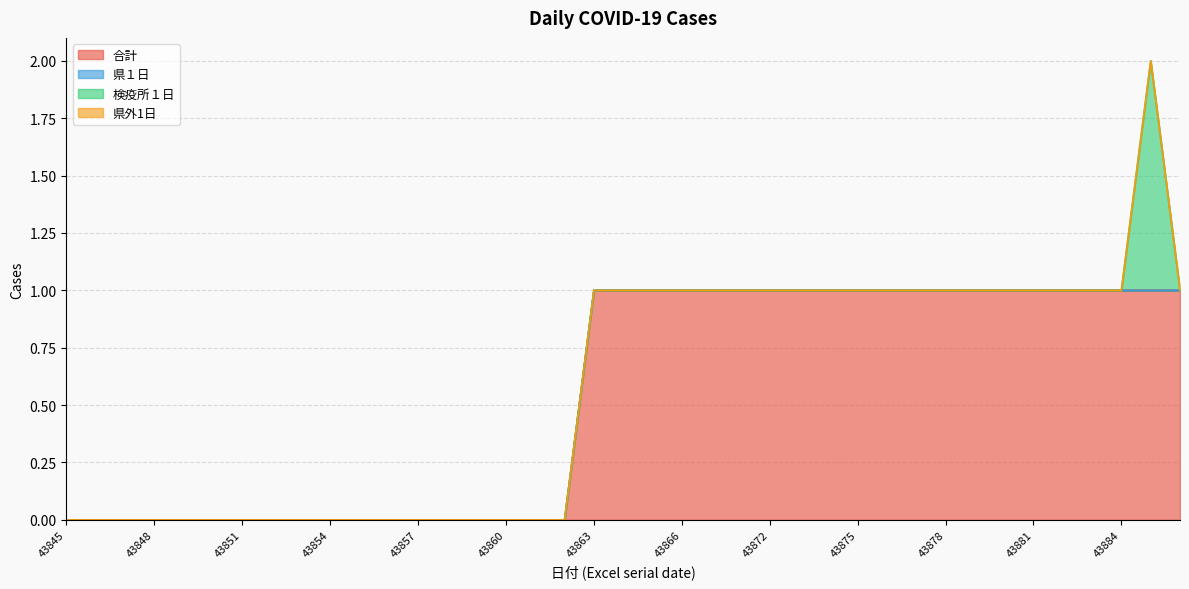

Reading left to right, transcribe all the data shown in this chart.

合計: 43845=0	43846=0	43847=0	43848=0	43849=0	43850=0	43851=0	43852=0	43853=0	43854=0	43855=0	43856=0	43857=0	43858=0	43859=0	43860=0	43861=0	43862=0	43863=1	43864=1	43865=1	43866=1	43867=1	43868=1	43872=1	43873=1	43874=1	43875=1	43876=1	43877=1	43878=1	43879=1	43880=1	43881=1	43882=1	43883=1	43884=1	43885=1	43886=1
県１日: 43845=0	43846=0	43847=0	43848=0	43849=0	43850=0	43851=0	43852=0	43853=0	43854=0	43855=0	43856=0	43857=0	43858=0	43859=0	43860=0	43861=0	43862=0	43863=0	43864=0	43865=0	43866=0	43867=0	43868=0	43872=0	43873=0	43874=0	43875=0	43876=0	43877=0	43878=0	43879=0	43880=0	43881=0	43882=0	43883=0	43884=0	43885=0	43886=0
検疫所１日: 43845=0	43846=0	43847=0	43848=0	43849=0	43850=0	43851=0	43852=0	43853=0	43854=0	43855=0	43856=0	43857=0	43858=0	43859=0	43860=0	43861=0	43862=0	43863=0	43864=0	43865=0	43866=0	43867=0	43868=0	43872=0	43873=0	43874=0	43875=0	43876=0	43877=0	43878=0	43879=0	43880=0	43881=0	43882=0	43883=0	43884=0	43885=1	43886=0
県外1日: 43845=0	43846=0	43847=0	43848=0	43849=0	43850=0	43851=0	43852=0	43853=0	43854=0	43855=0	43856=0	43857=0	43858=0	43859=0	43860=0	43861=0	43862=0	43863=0	43864=0	43865=0	43866=0	43867=0	43868=0	43872=0	43873=0	43874=0	43875=0	43876=0	43877=0	43878=0	43879=0	43880=0	43881=0	43882=0	43883=0	43884=0	43885=0	43886=0